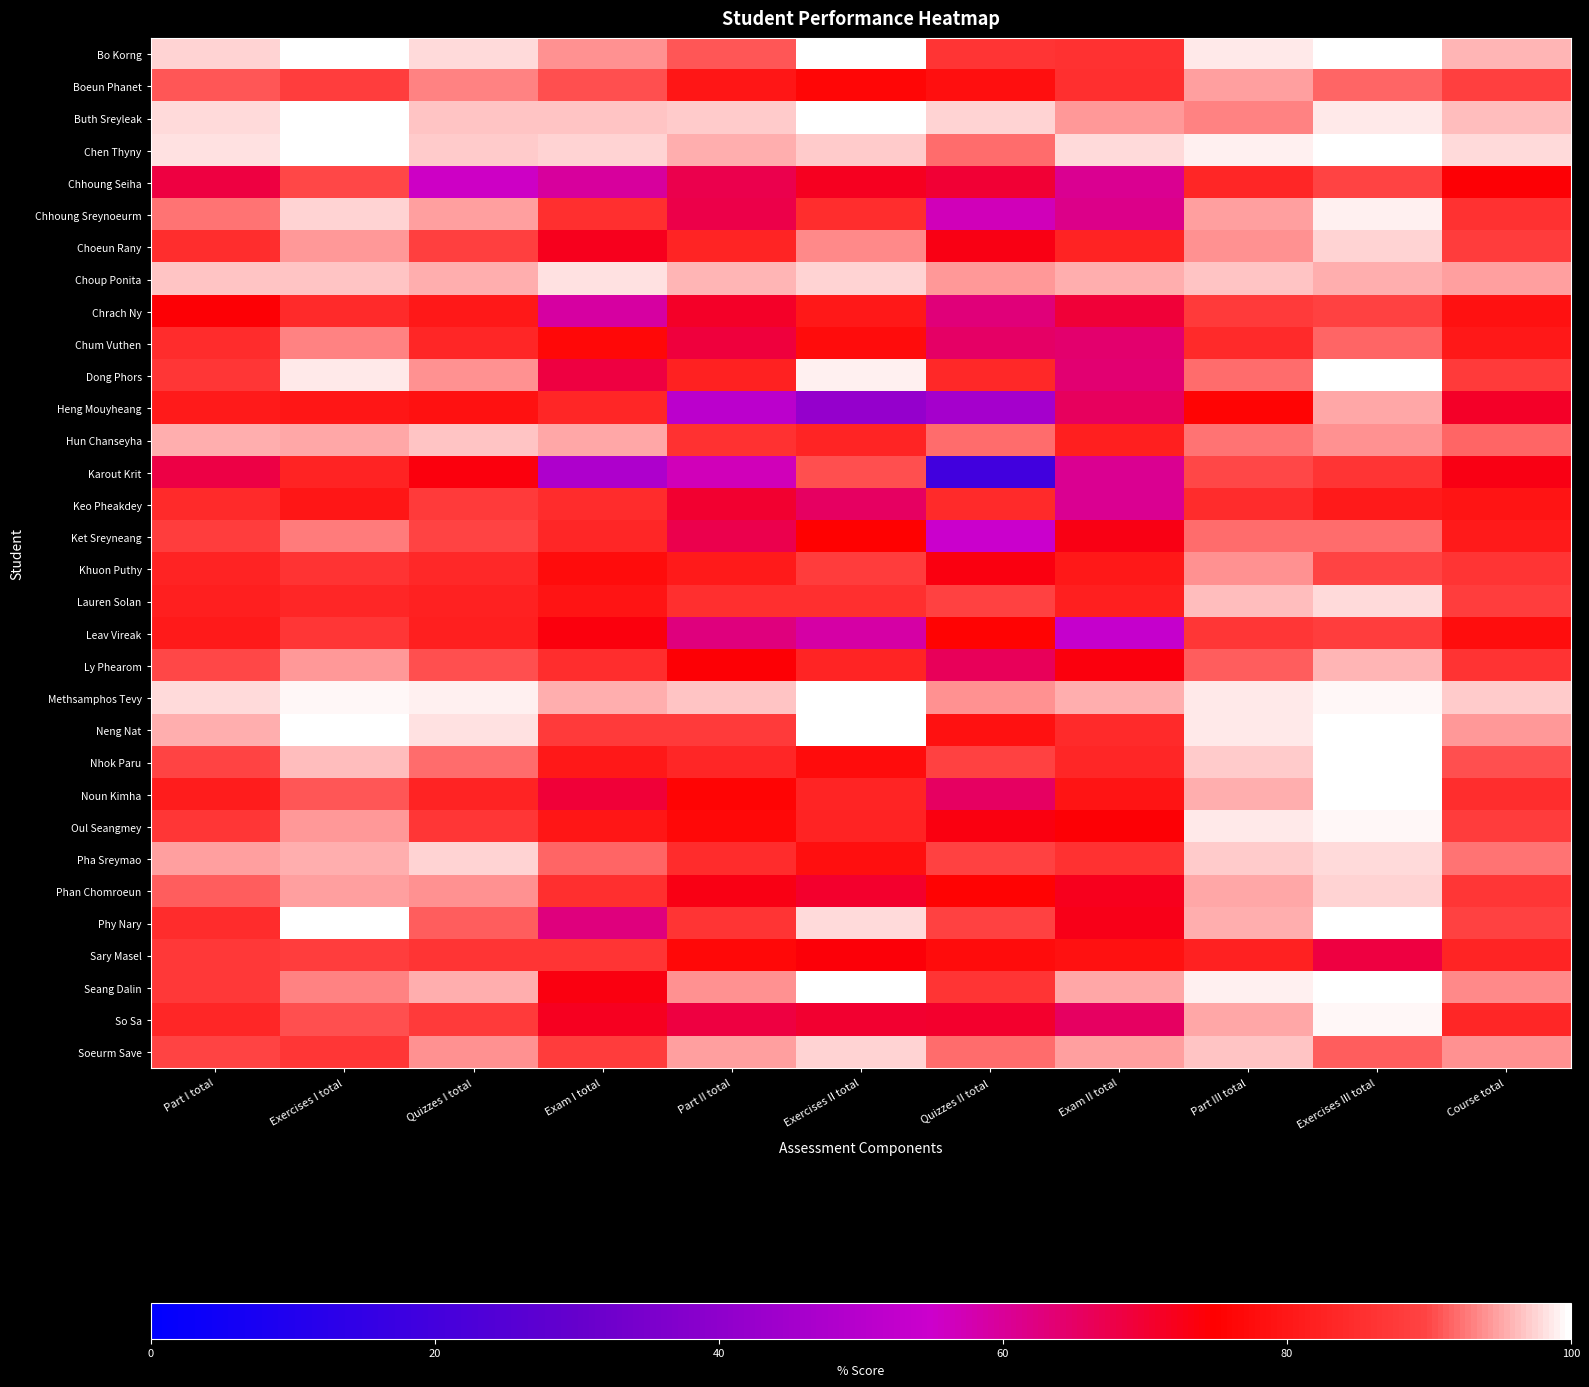

At which category is the sum across all series the highest?

Exercises III total